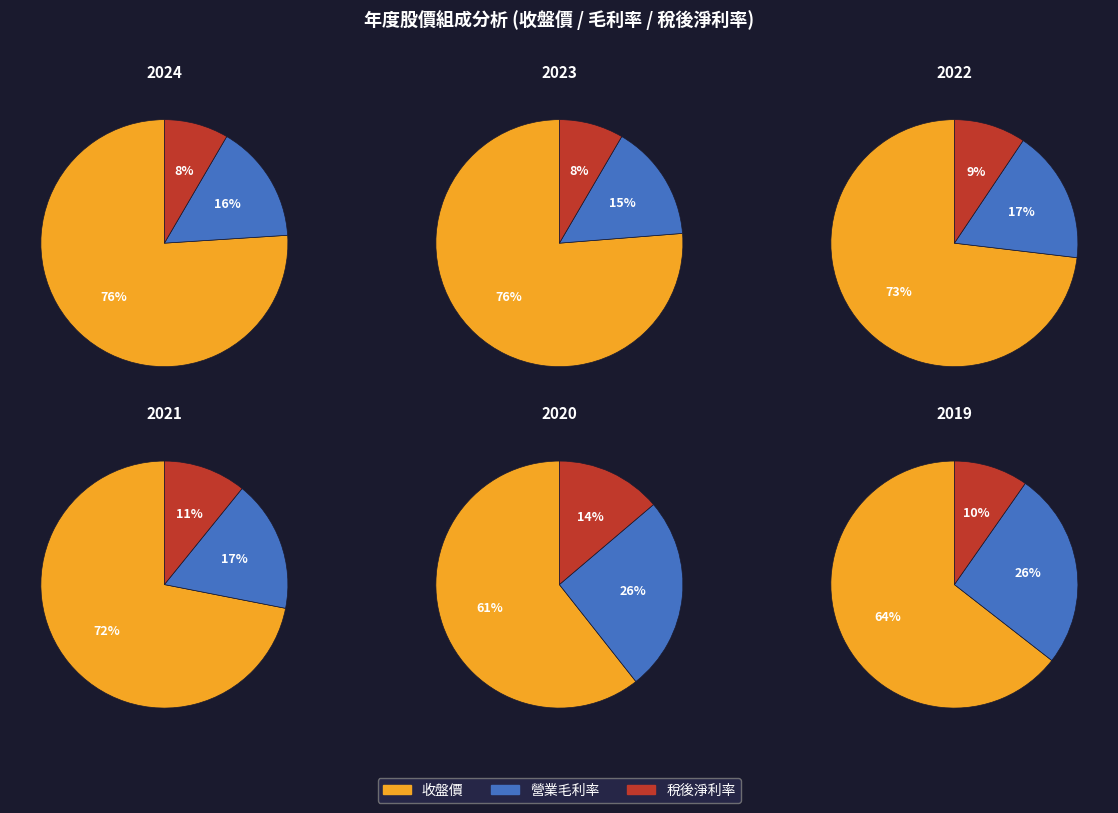

What portion of the pie excludes 1?

84.4%